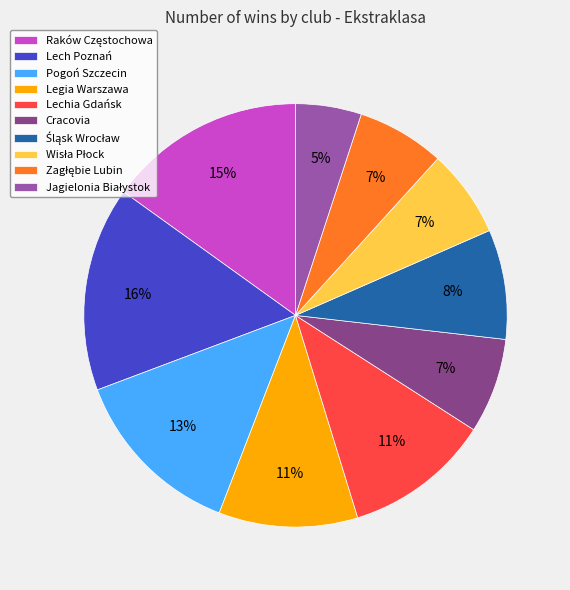

To the nearest percent, what is the difference between the largest and smallest slice percentages?

11%